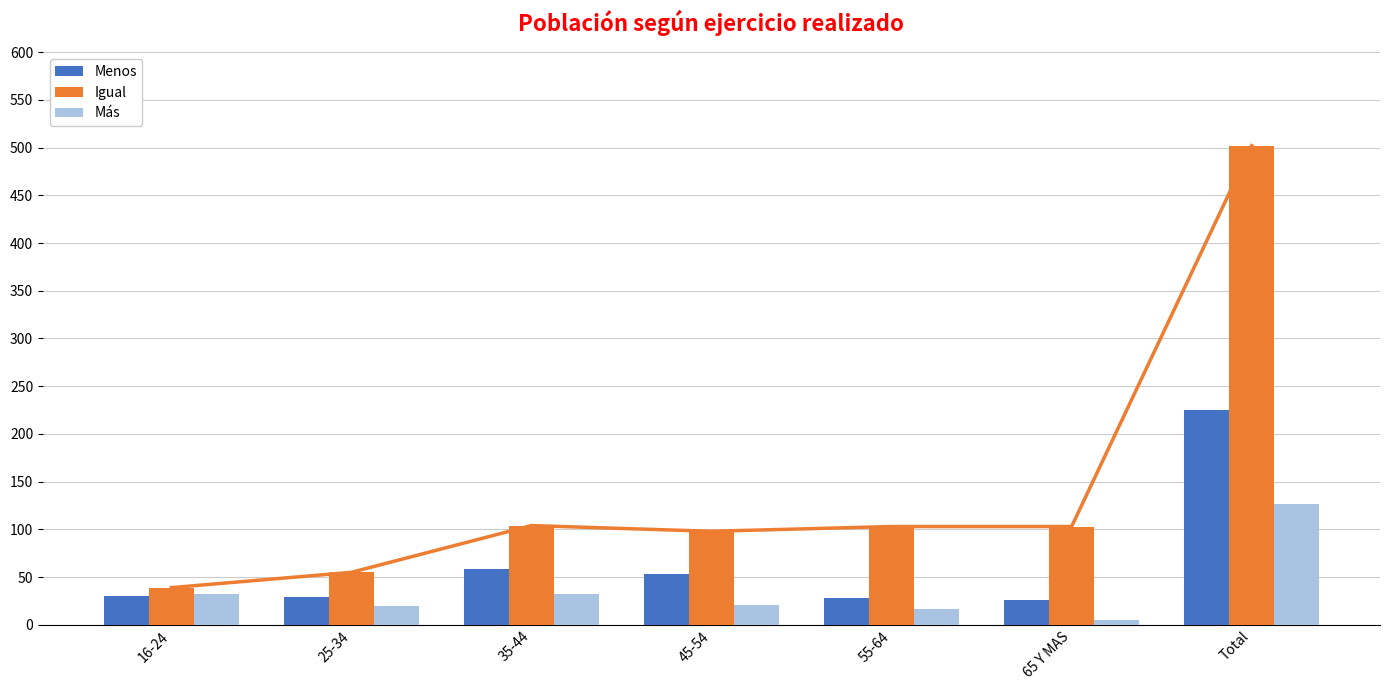

What position from the right is 35-44?

5